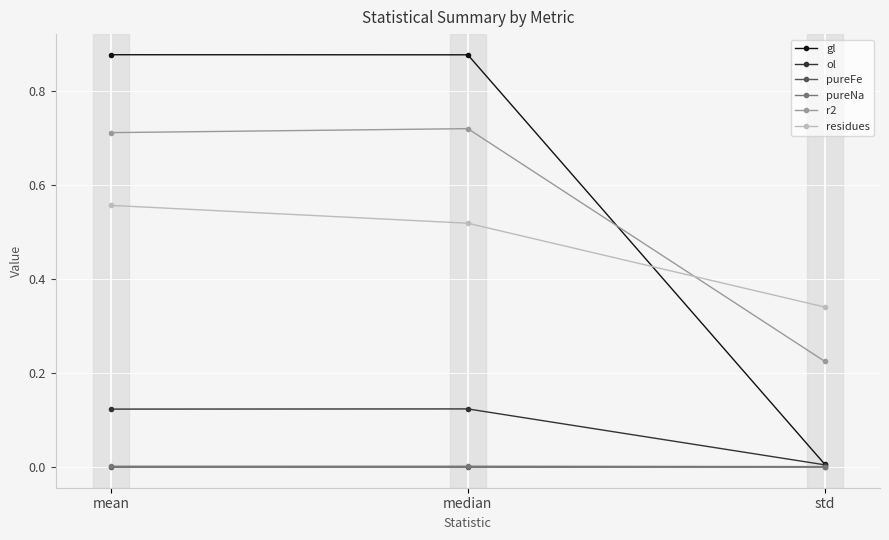

Where is gl nearest to the value 0?

std